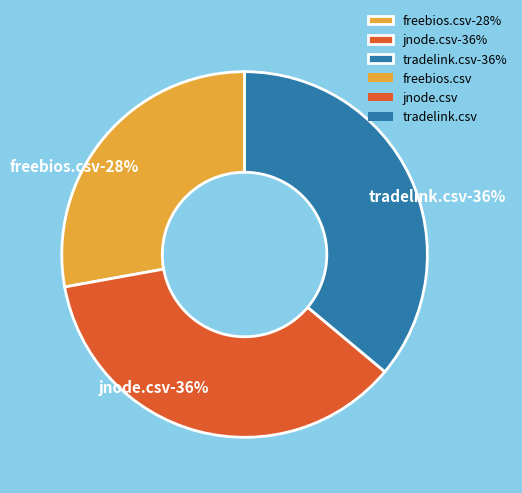

Is there any slice that represents more than half of the pie?

No